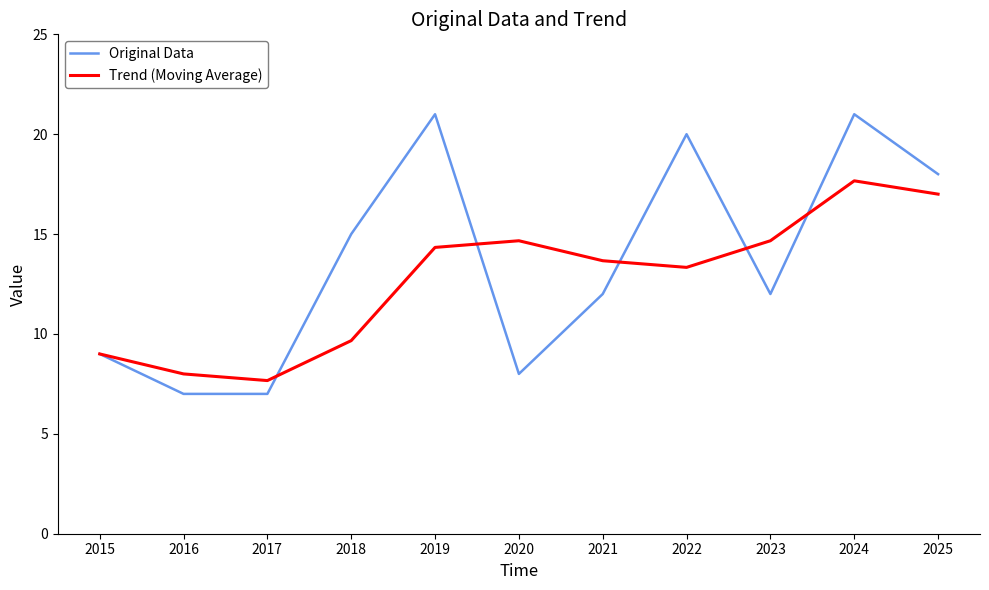

What is the maximum value shown in the chart?

21.0